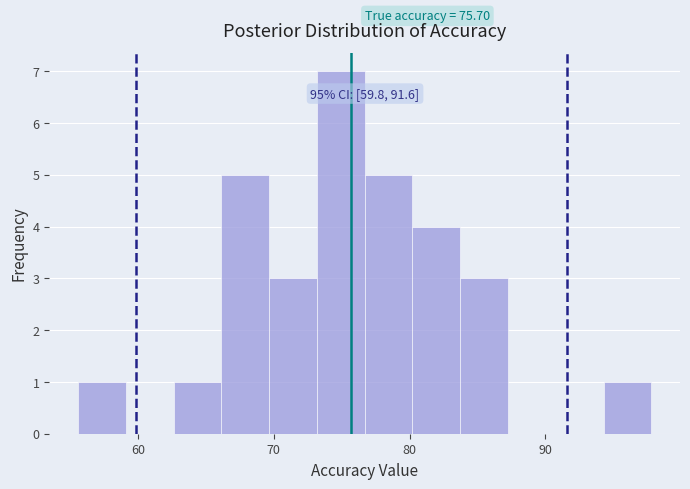

Read against the x-axis, roughly where is the centre of the tallest bar?

75